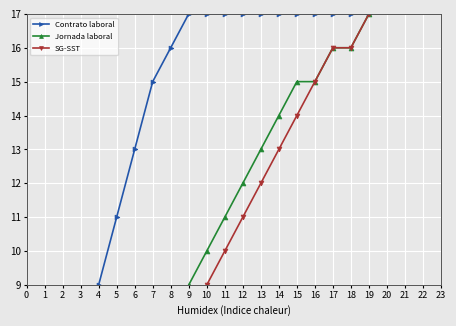

How many lines are shown in the chart?

3